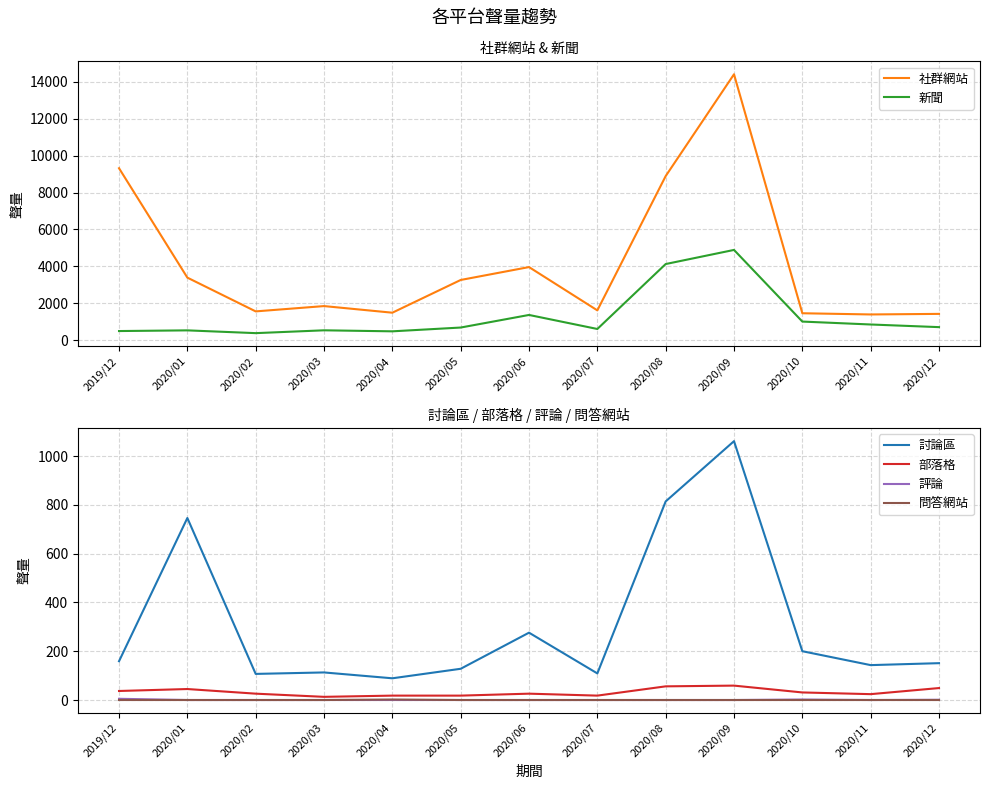

How many lines are shown in the chart?

6